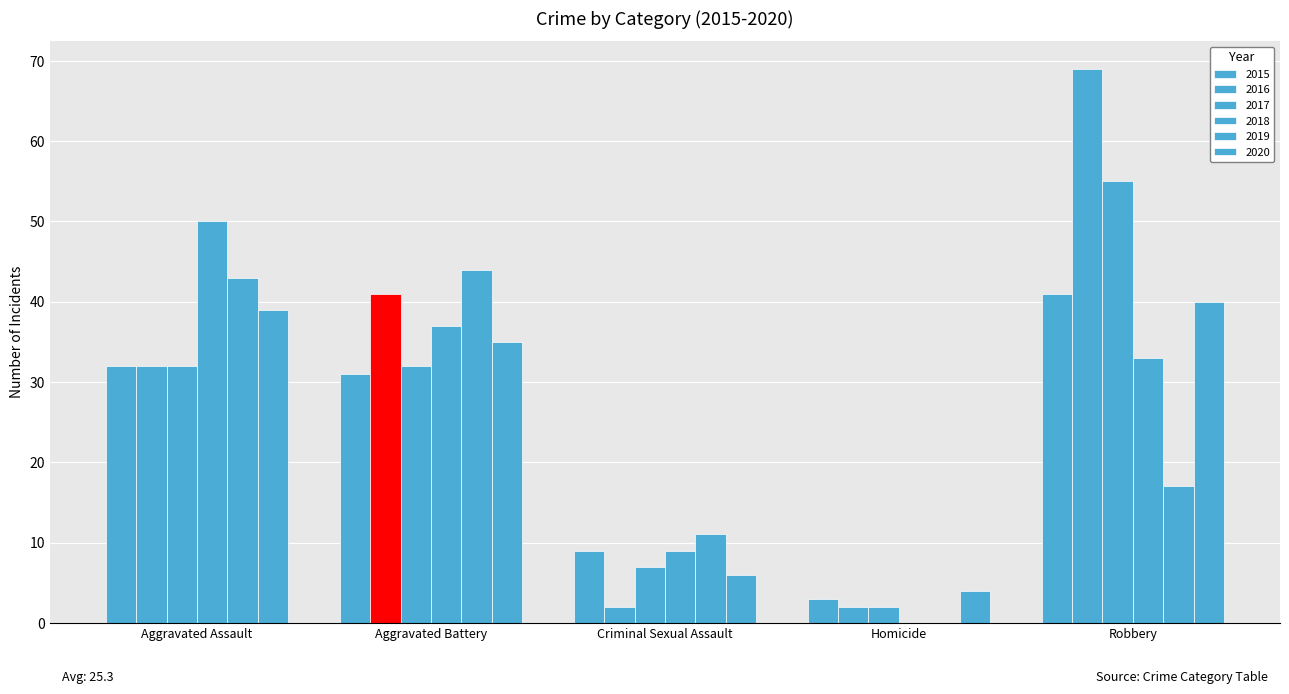

What is the average value of the 2020 series?

25